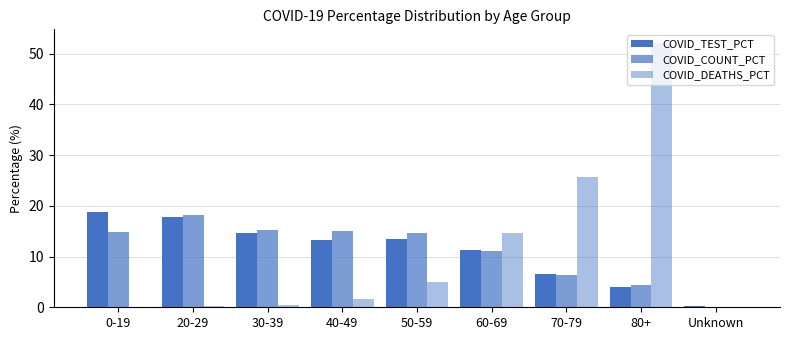

Which label corresponds to the largest value in the chart?

80+